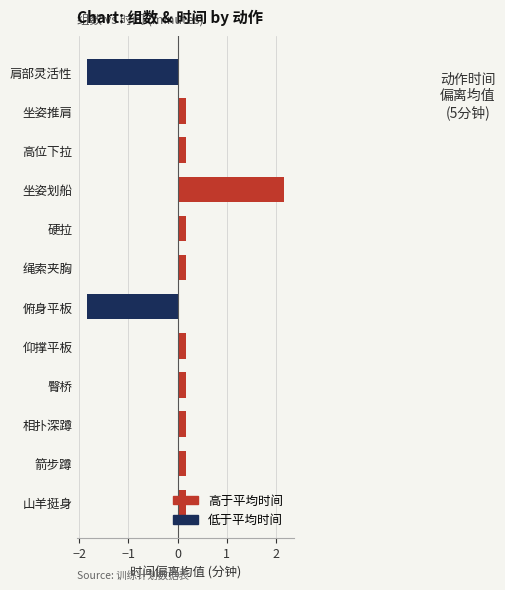

What is the value of the 7th bar from the top?

-1.8